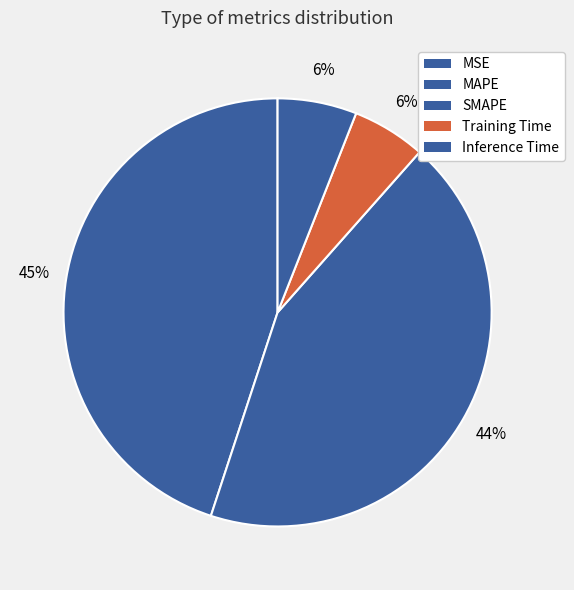

Does MAPE account for over 50% of the chart?

No